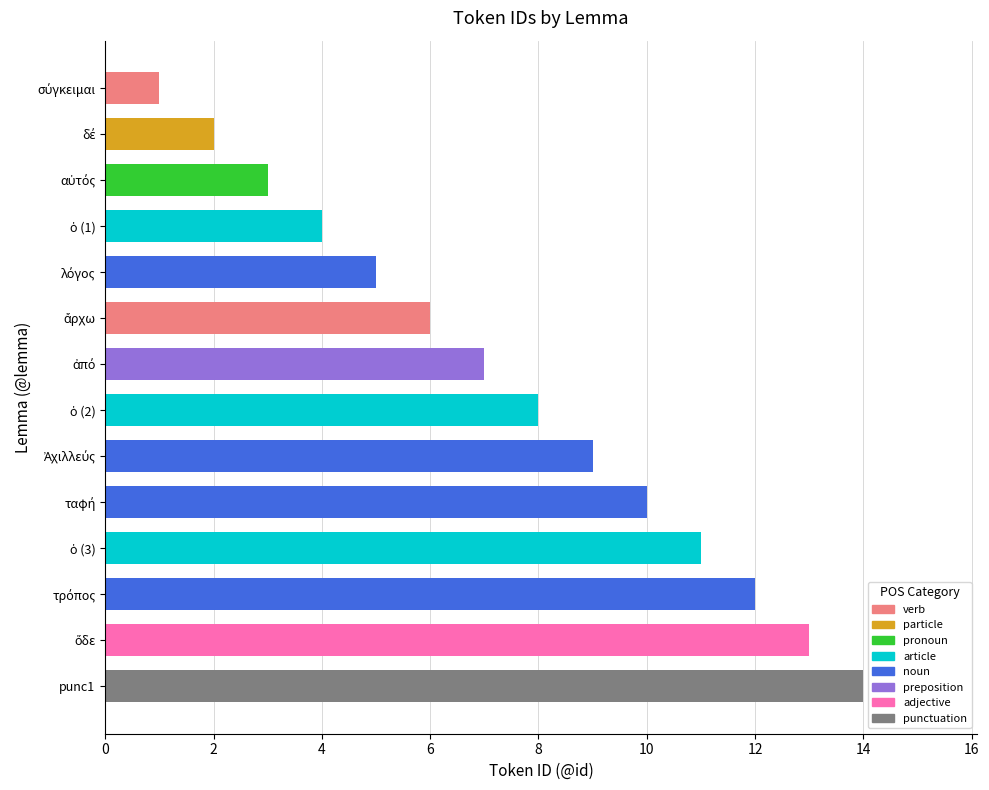

Which label corresponds to the largest value in the chart?

punc1